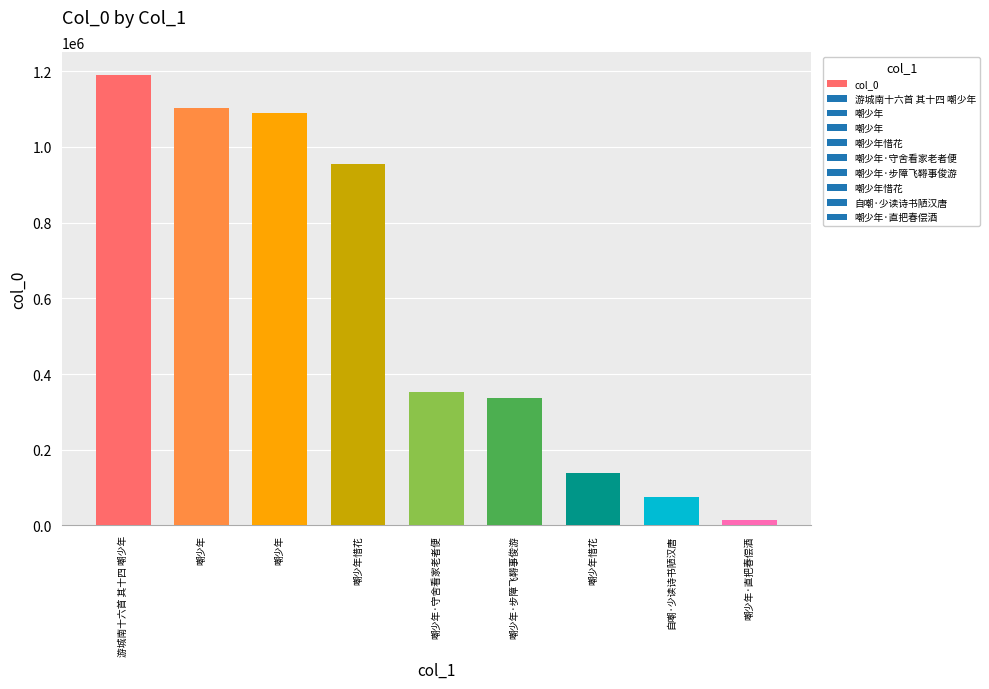

Rank the categories by value from lowest to highest.

嘲少年·直把春偿酒, 自嘲·少读诗书陋汉唐, 嘲少年惜花, 嘲少年·步障飞鞯事俊游, 嘲少年·守舍看家老者便, 嘲少年惜花, 嘲少年, 嘲少年, 游城南十六首 其十四 嘲少年